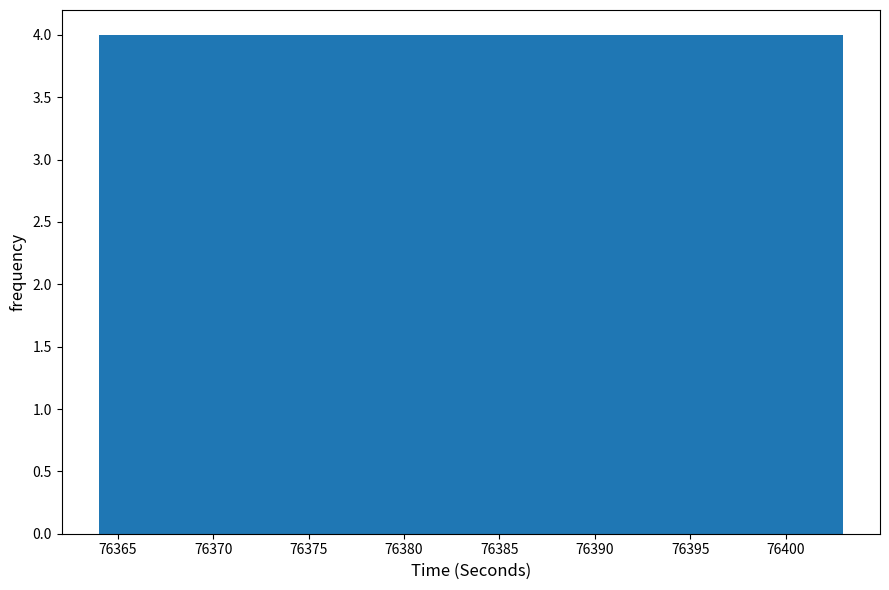

How tall is the bar that spans 76375.7 to 76379.6 on the x-axis? Neither the bar edges nor the heights are printed on the chart, so give them approximately, as read against the axes.

4